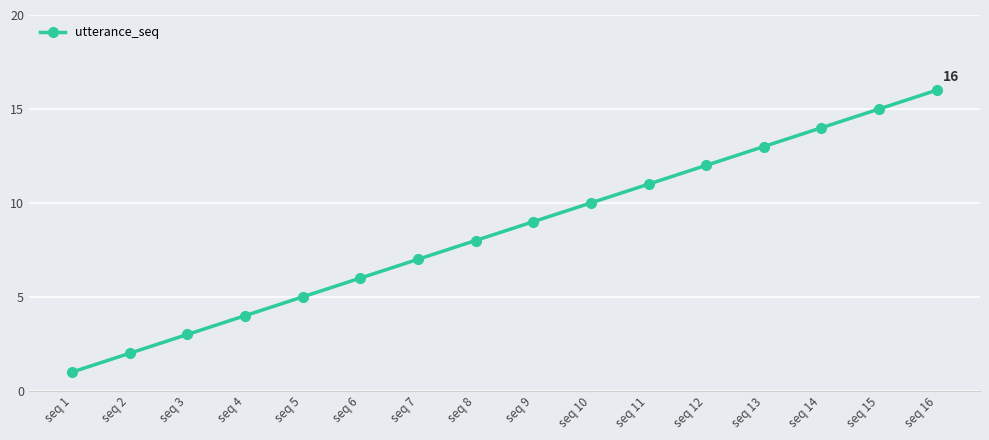

What is the difference between the second highest and second lowest values?

13